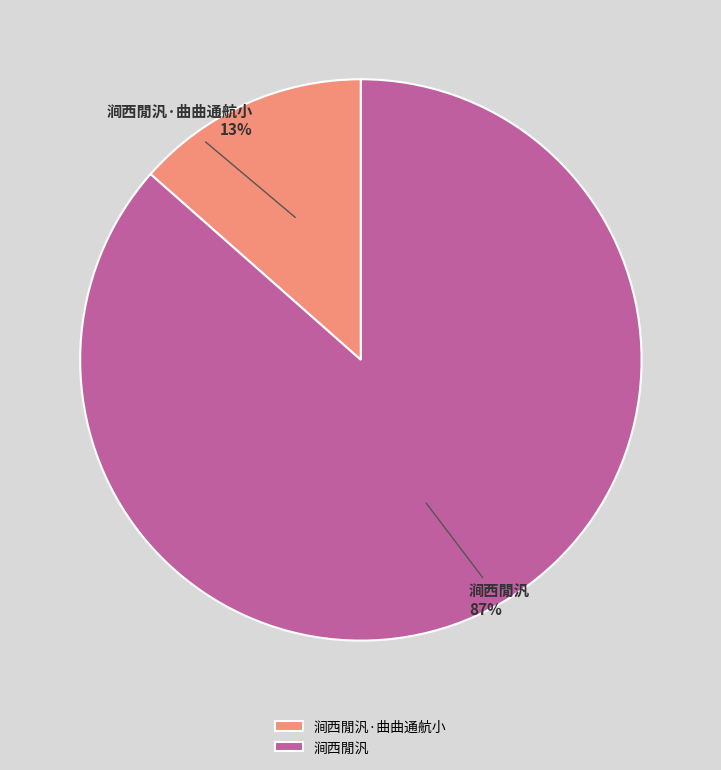

To the nearest percent, what is the combined percentage of 涧西閒汎 and 涧西閒汎·曲曲通航小?

100%